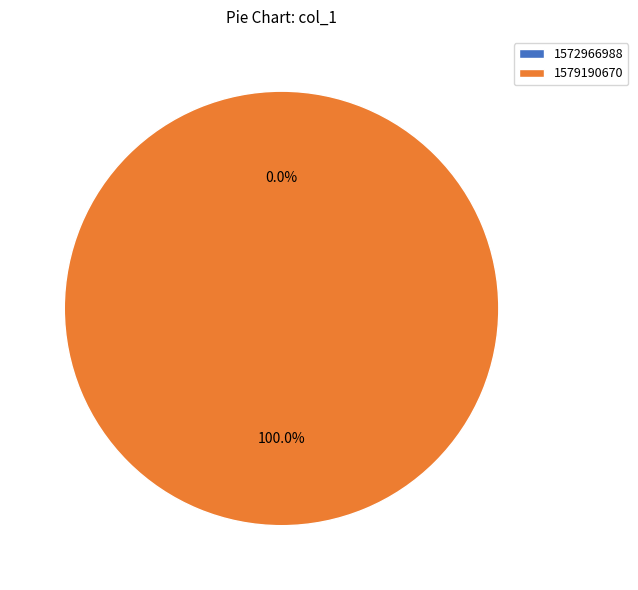

Is there a majority slice in this chart?

Yes